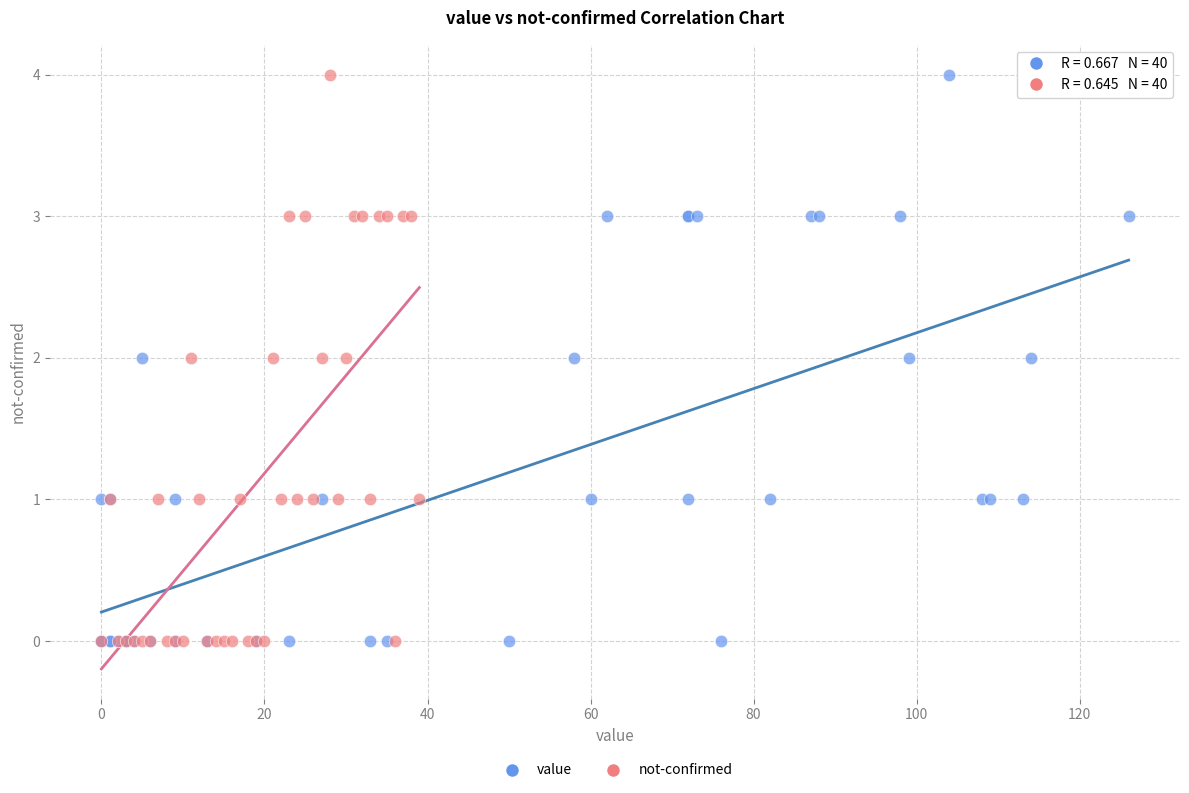

What are all the series names shown in the legend?

value, not-confirmed